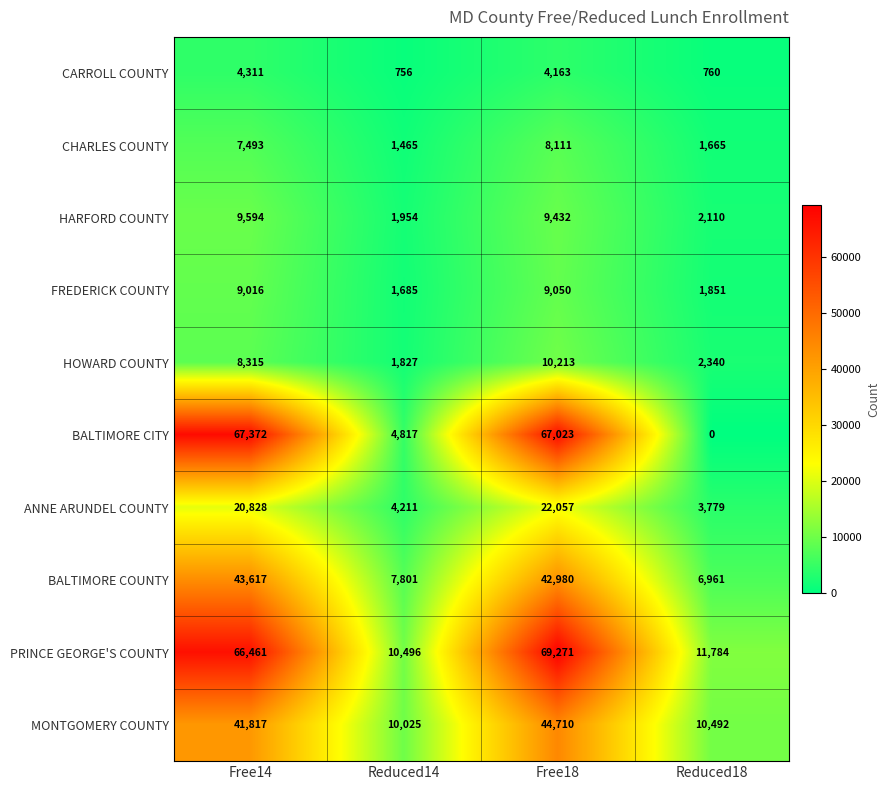

At Free18, list the series in order from smallest to largest.

CARROLL COUNTY, CHARLES COUNTY, FREDERICK COUNTY, HARFORD COUNTY, HOWARD COUNTY, ANNE ARUNDEL COUNTY, BALTIMORE COUNTY, MONTGOMERY COUNTY, BALTIMORE CITY, PRINCE GEORGE'S COUNTY